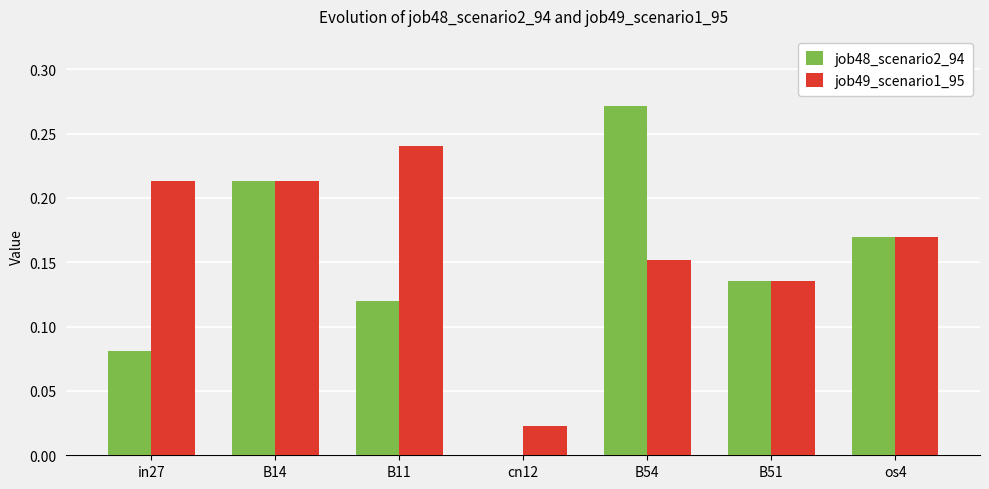

How many distinct data groups are displayed?

2